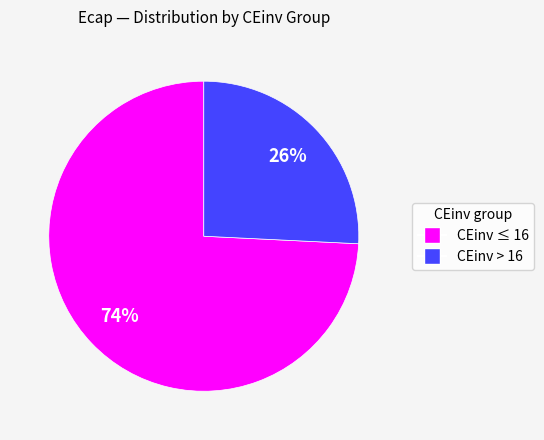

Is there any slice that represents more than half of the pie?

Yes